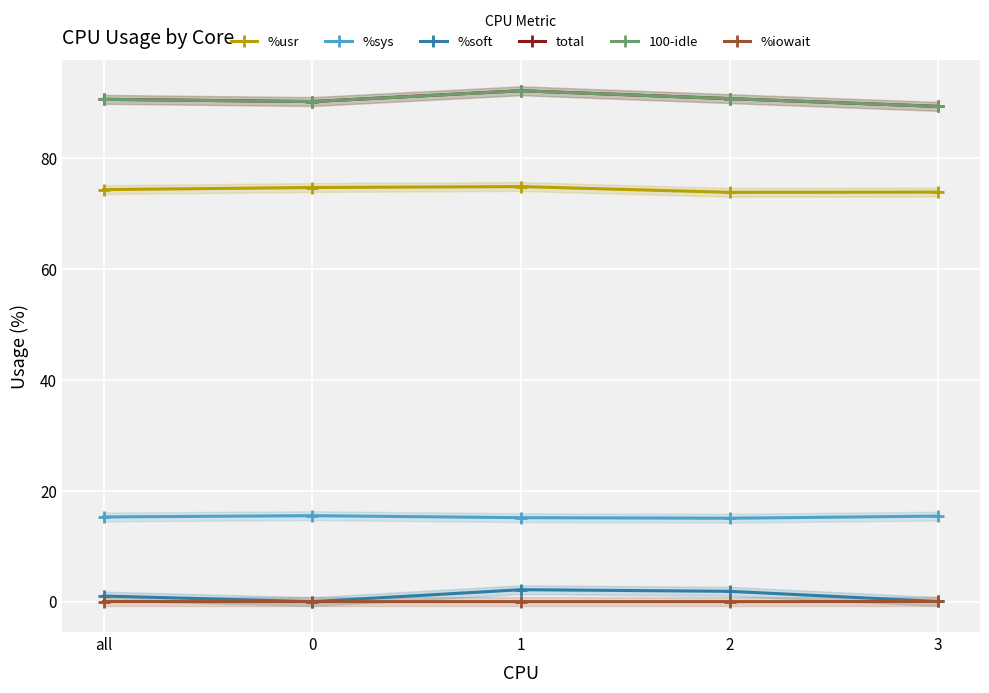

How many distinct data groups are displayed?

6